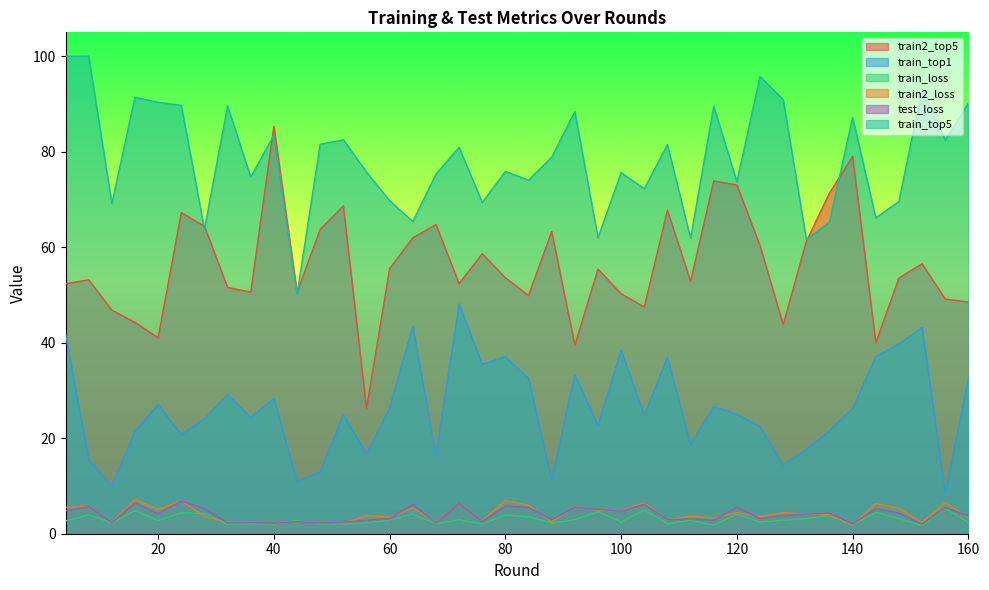

True or false: train2_top5 and train2_loss cross at least once.

False